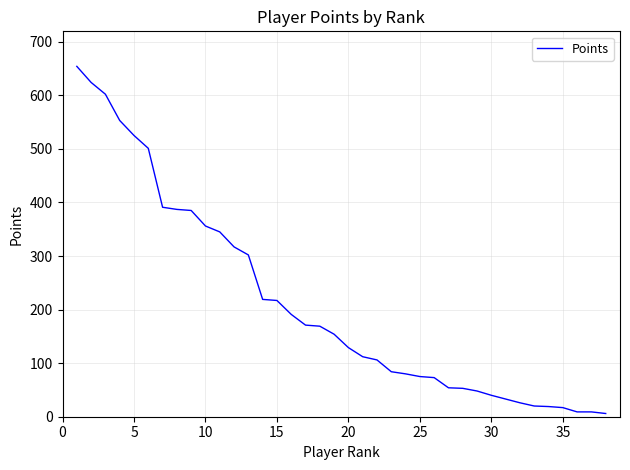

What is the maximum value shown in the chart?

654